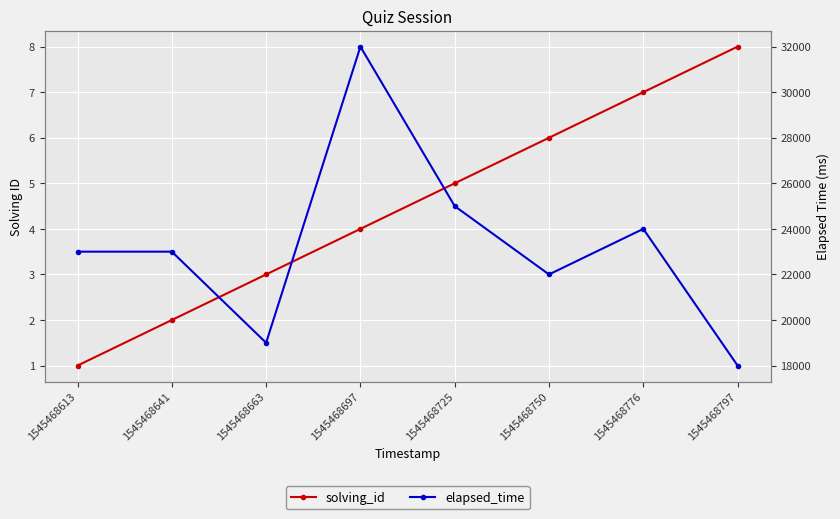

At which label does solving_id reach its minimum?

1545468613